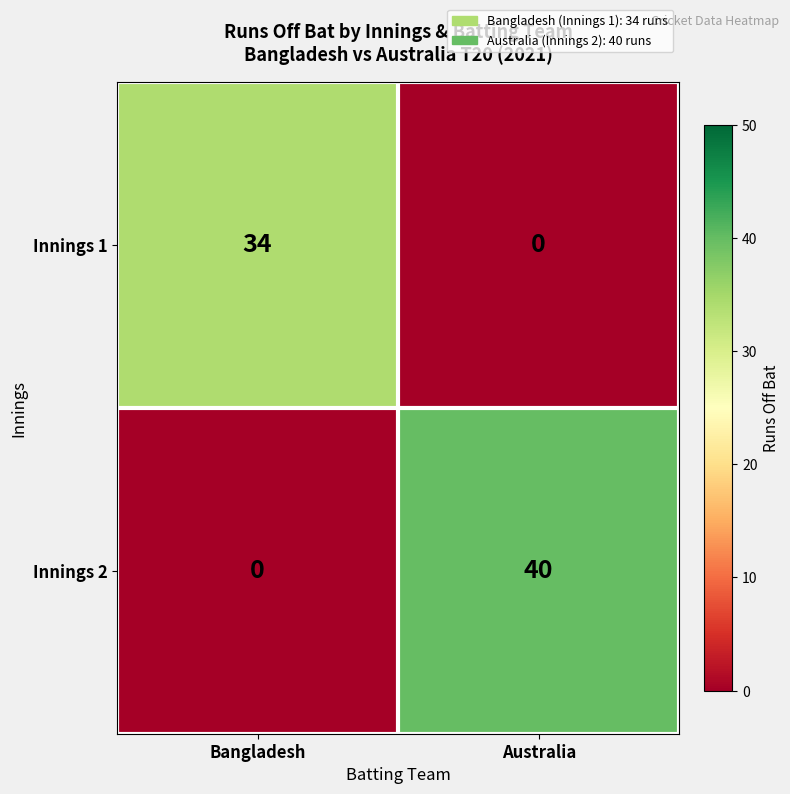

What is the difference between the maximum and minimum values in the Innings 2 series?

40